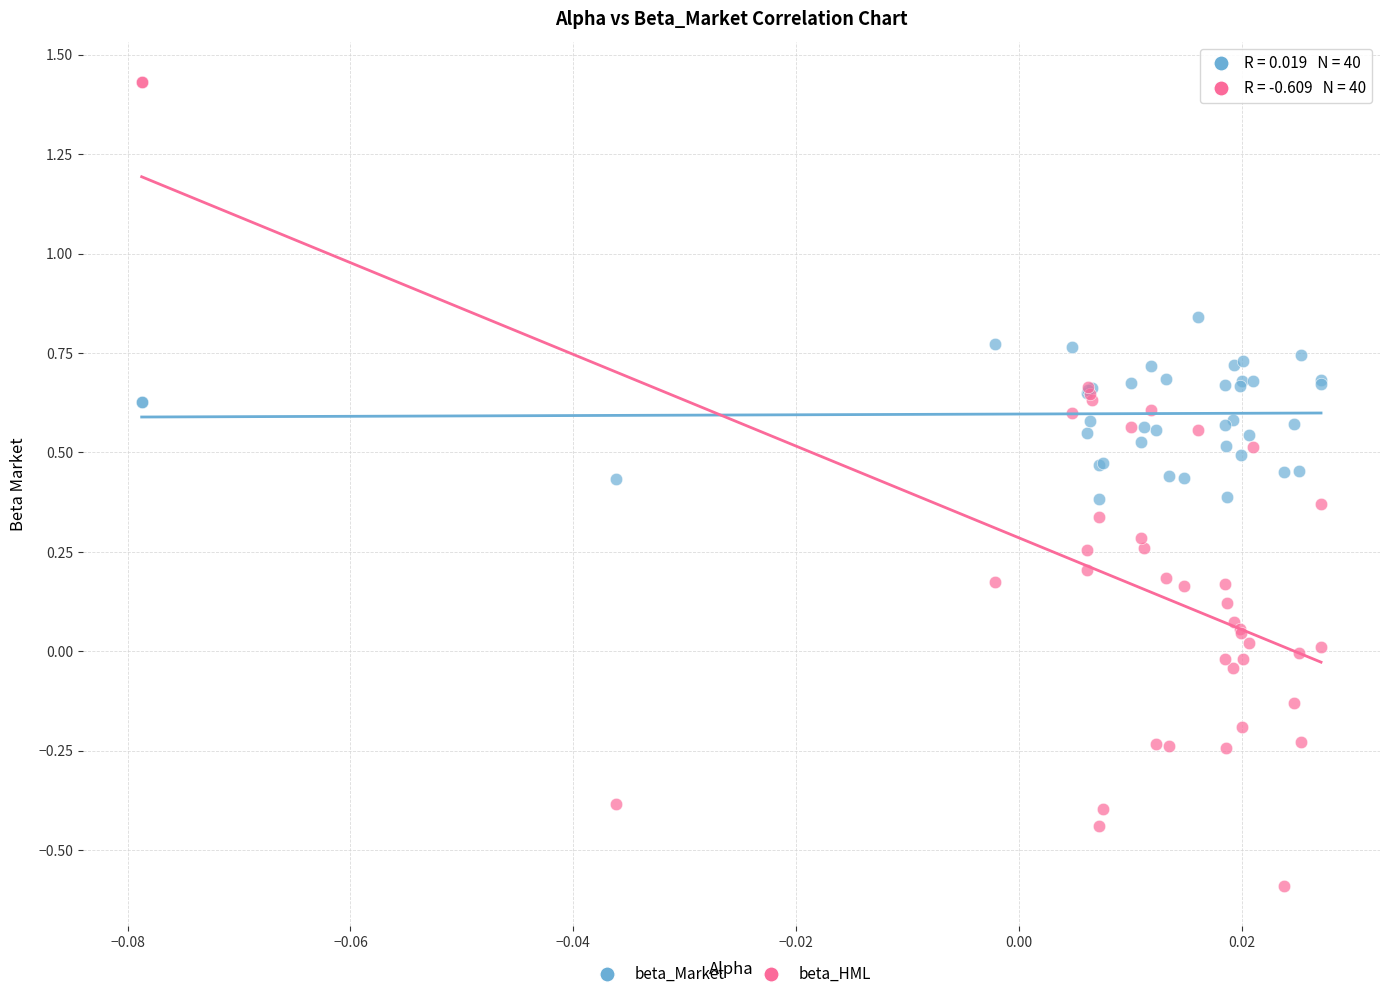

Which series reaches the minimum Y coordinate?

beta_HML